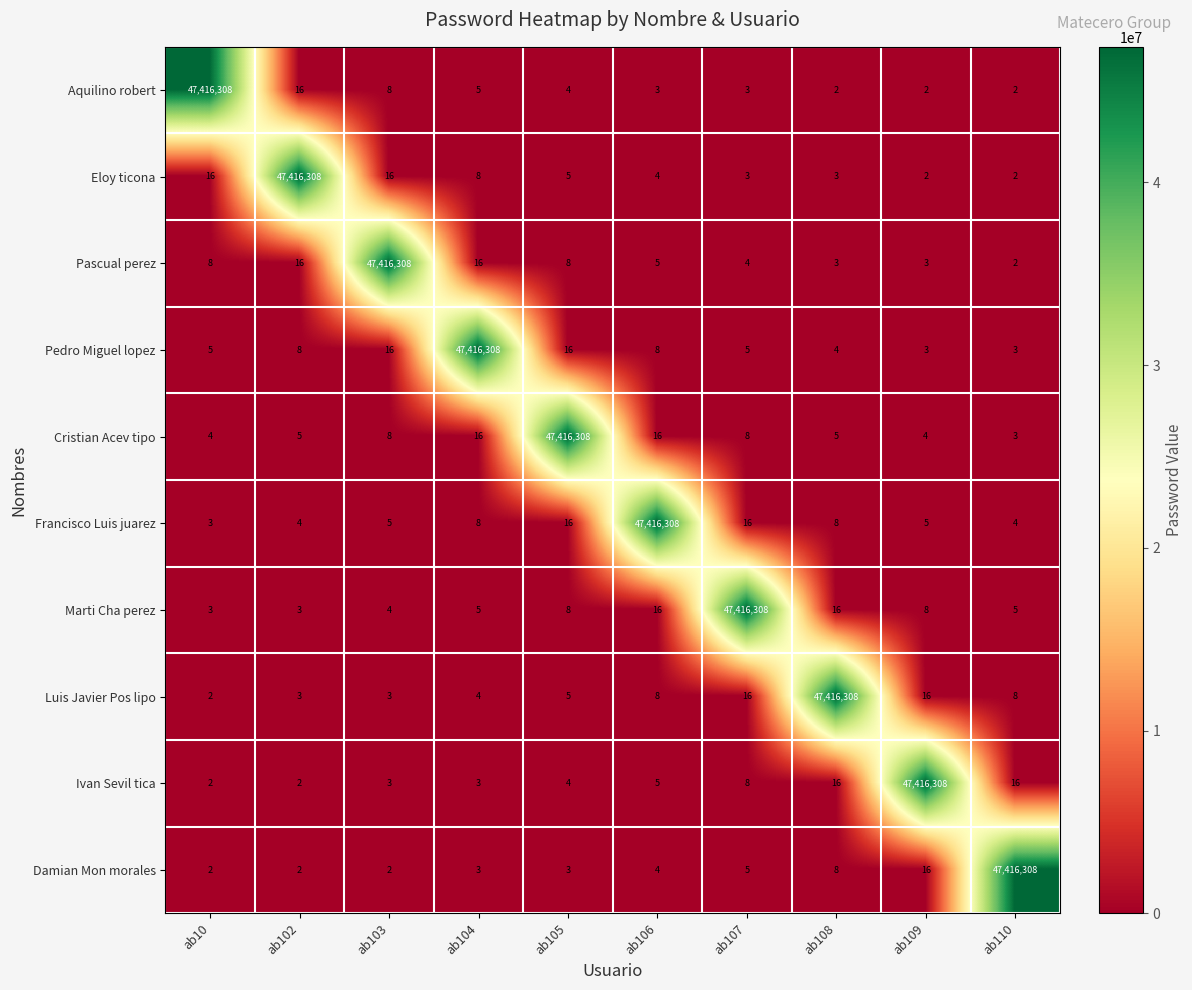

What is the maximum value for Eloy ticona?

47416308